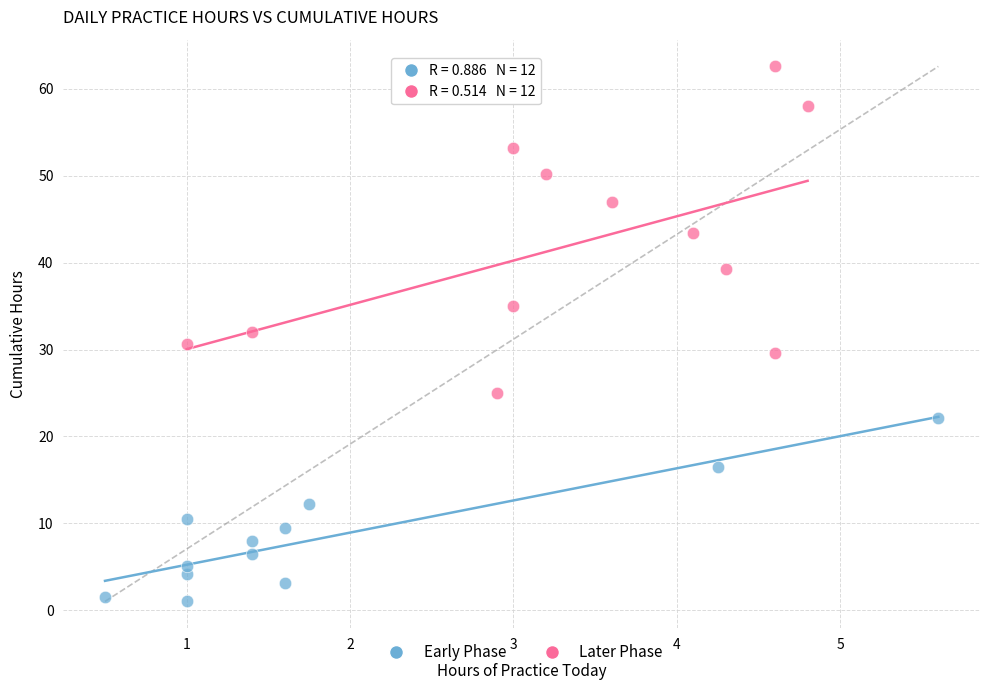

Which series has the widest spread of Y values?

Later Phase